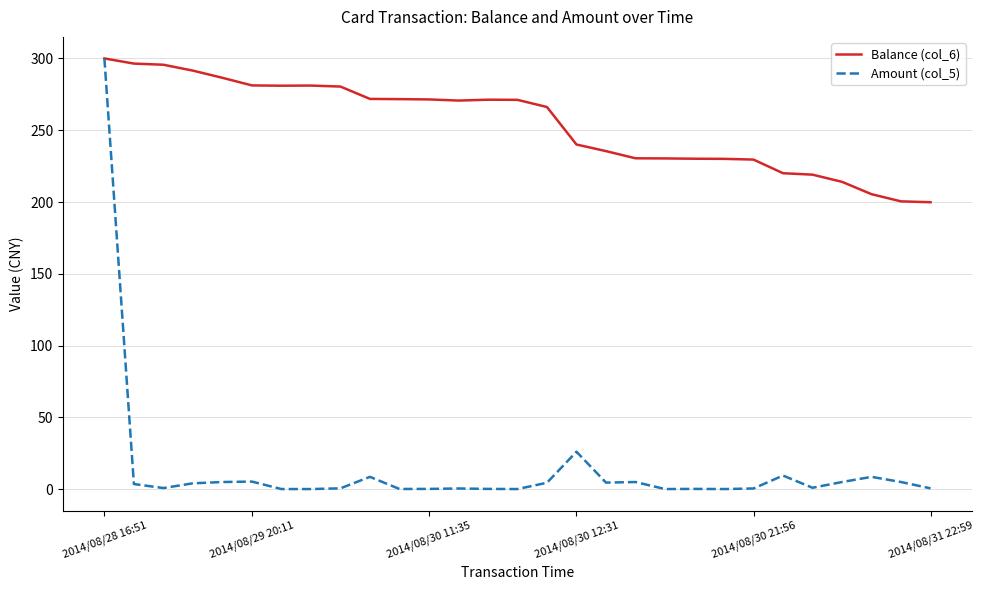

Rank the series by their average value, from lowest to highest.

Amount (col_5), Balance (col_6)